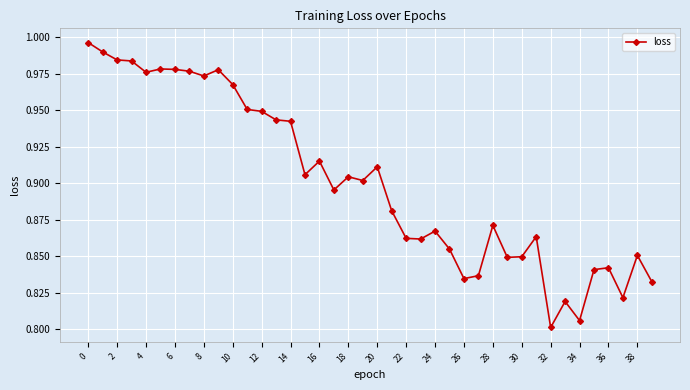

True or false: the data has more than 2 interior local peaks.

True